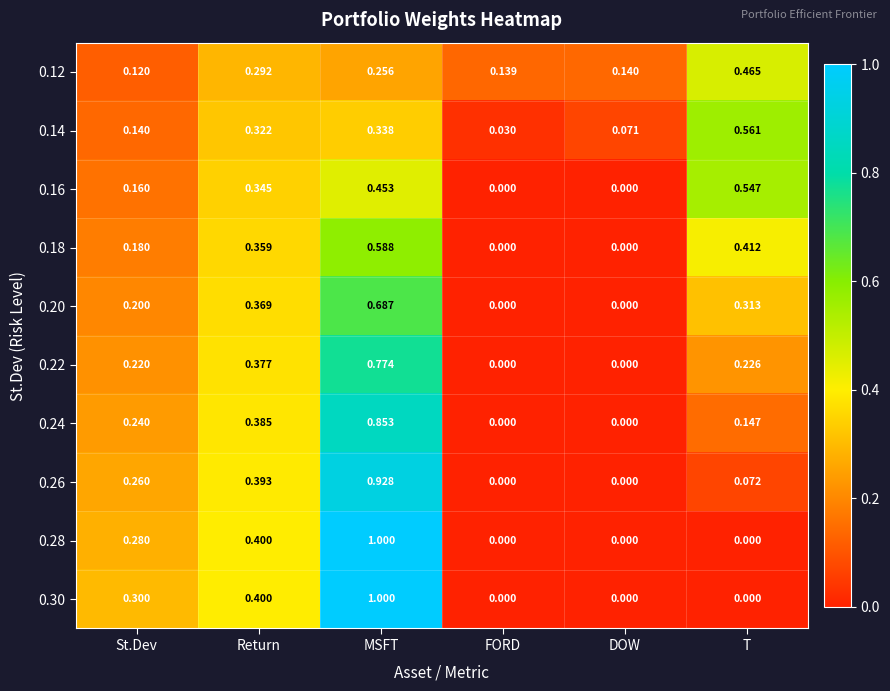

At which category is the sum across all series the highest?

MSFT